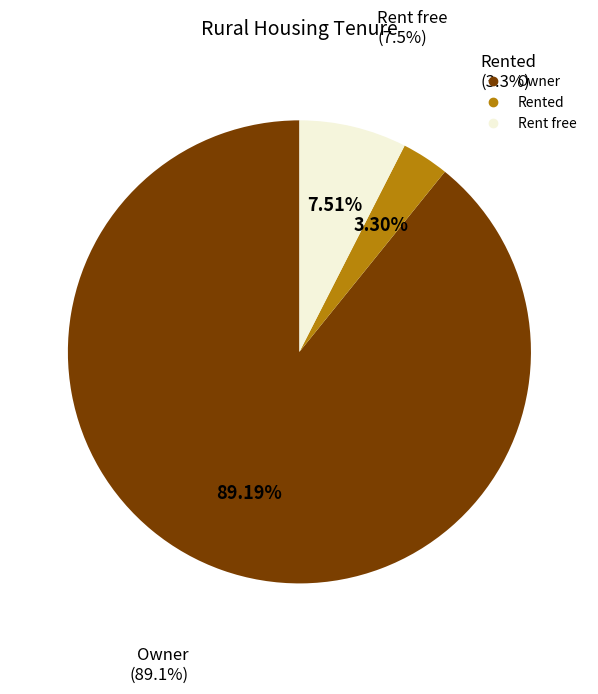

True or false: Owner accounts for 76% of the total.

False